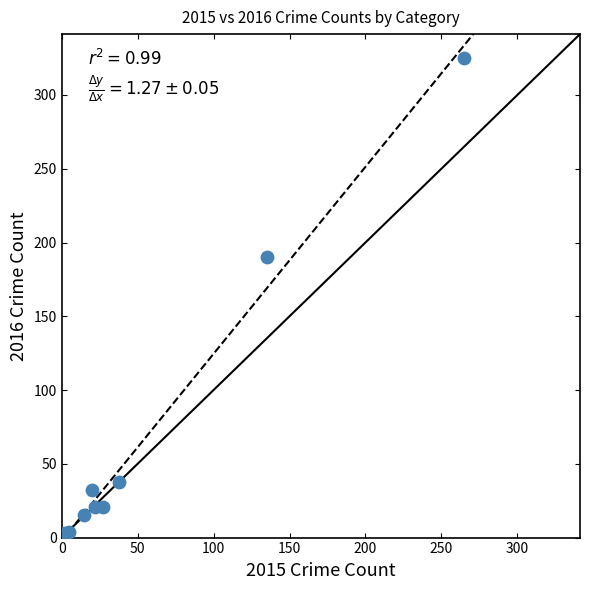

What Y value in the scatter plot is closest to 163?

190